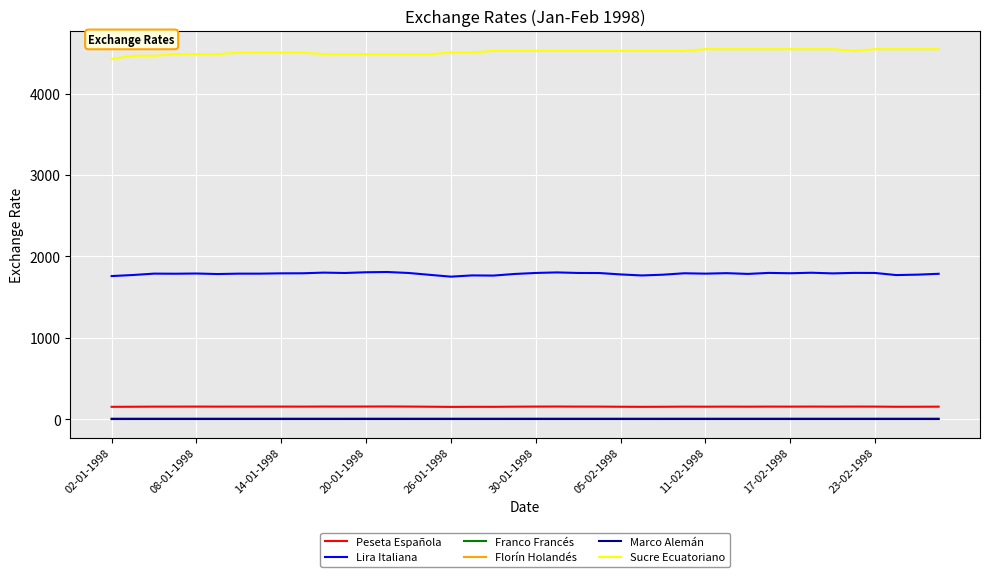

True or false: Lira Italiana and Franco Francés cross at least once.

False